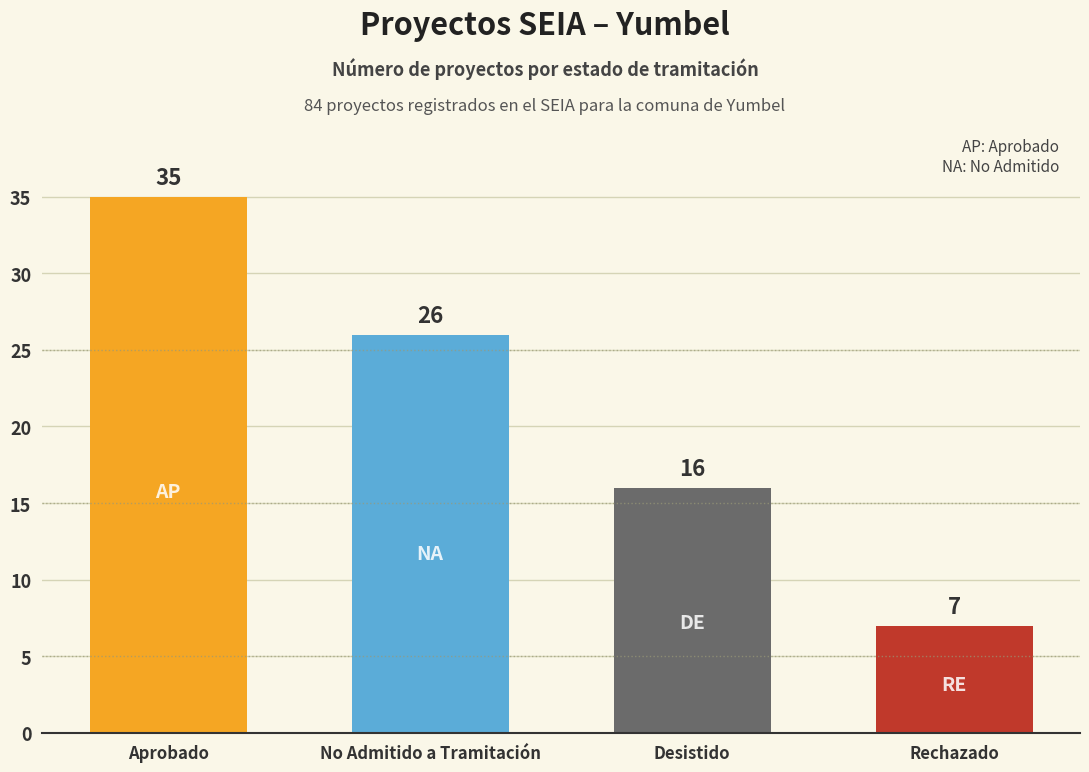

Rank the categories by value from lowest to highest.

Rechazado, Desistido, No Admitido a Tramitación, Aprobado